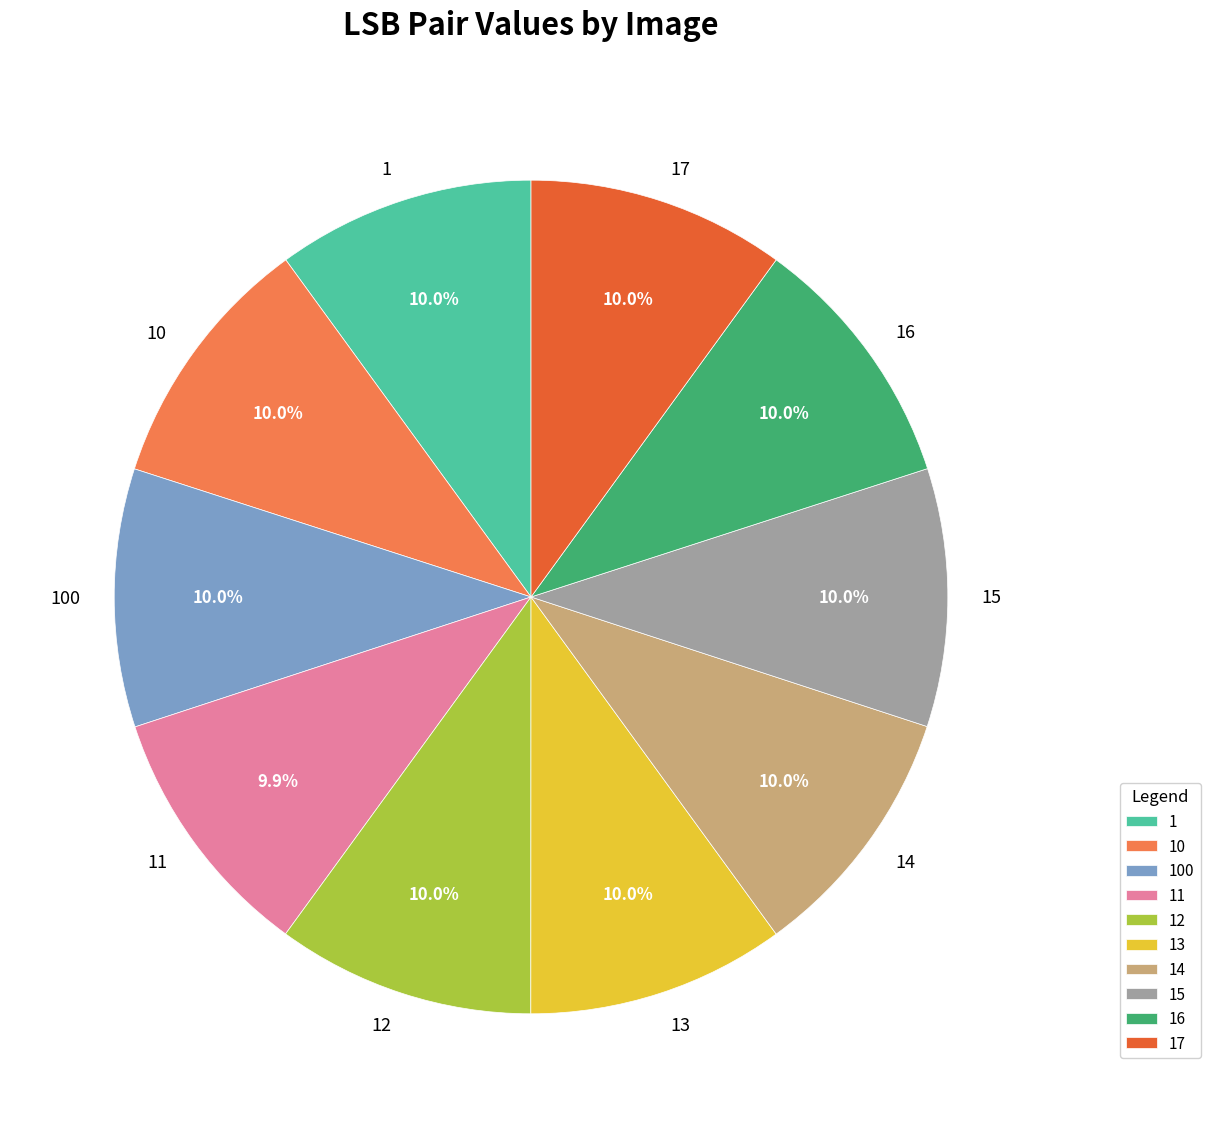

What percentage is NOT represented by 13?

90.0%